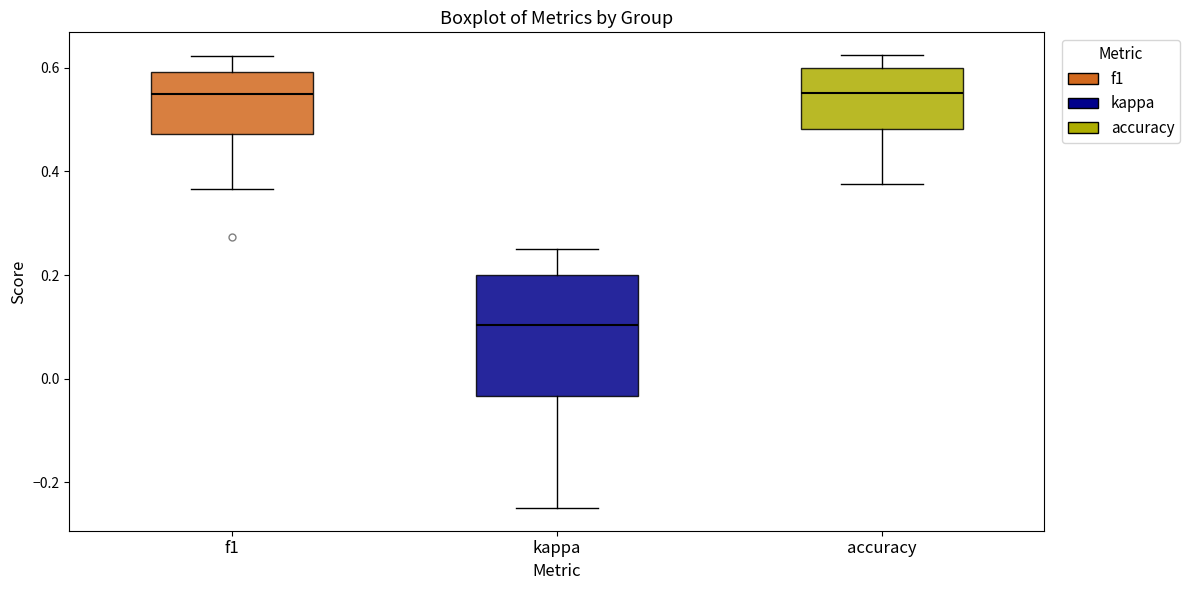

Reading left to right, transcribe this box plot: for each box, give where its median line is, the range the box spans, and where its two whiskers end, as read against the y-axis. The values are not printed on the chart, so give them approximately, as read against the axis.

f1: median 0.54, box 0.48 to 0.60, whiskers 0.36 to 0.62
kappa: median 0.10, box -0.04 to 0.20, whiskers -0.24 to 0.26
accuracy: median 0.56, box 0.48 to 0.60, whiskers 0.38 to 0.62